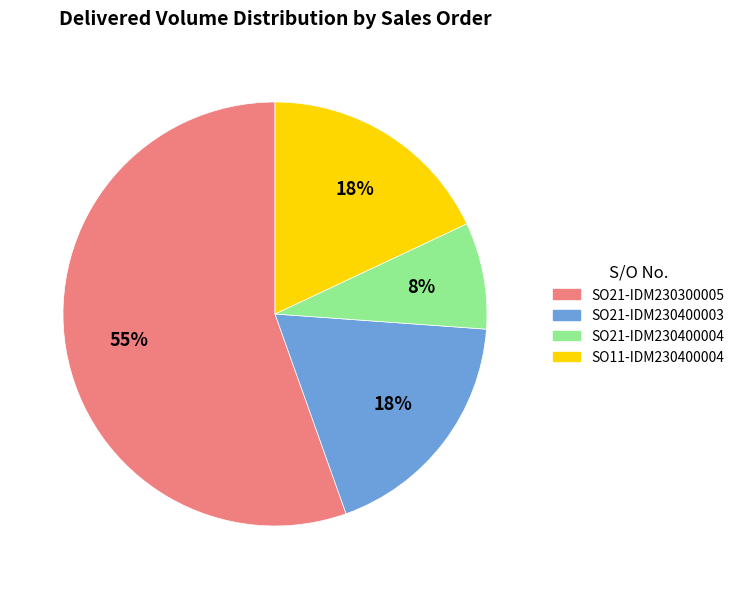

Which slice represents more than half of the pie?

SO21-IDM230300005